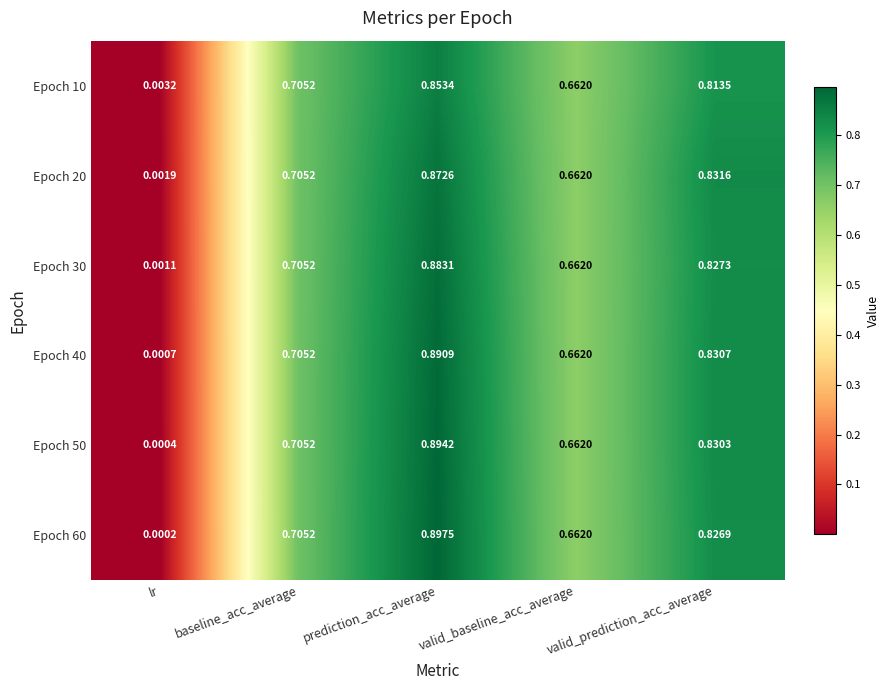

Which label corresponds to the largest value in the chart?

prediction_acc_average